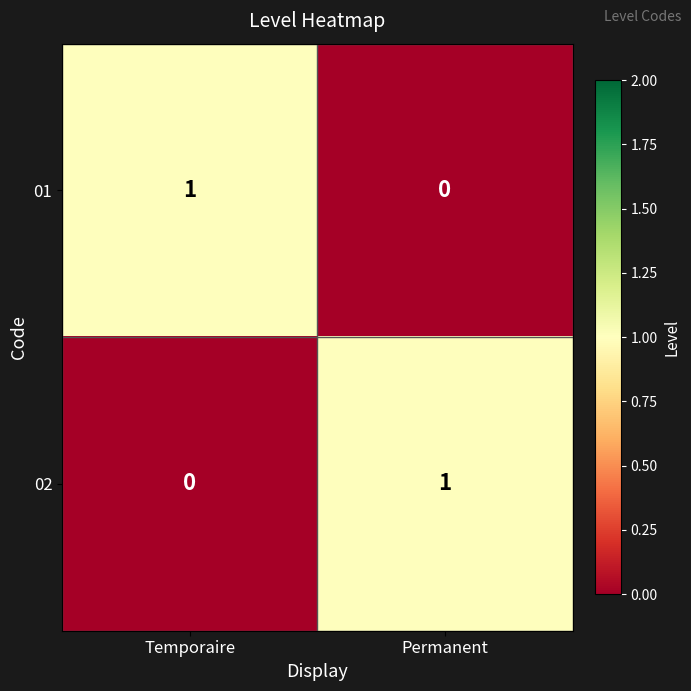

True or false: 01 has a value of 0 at Permanent.

True